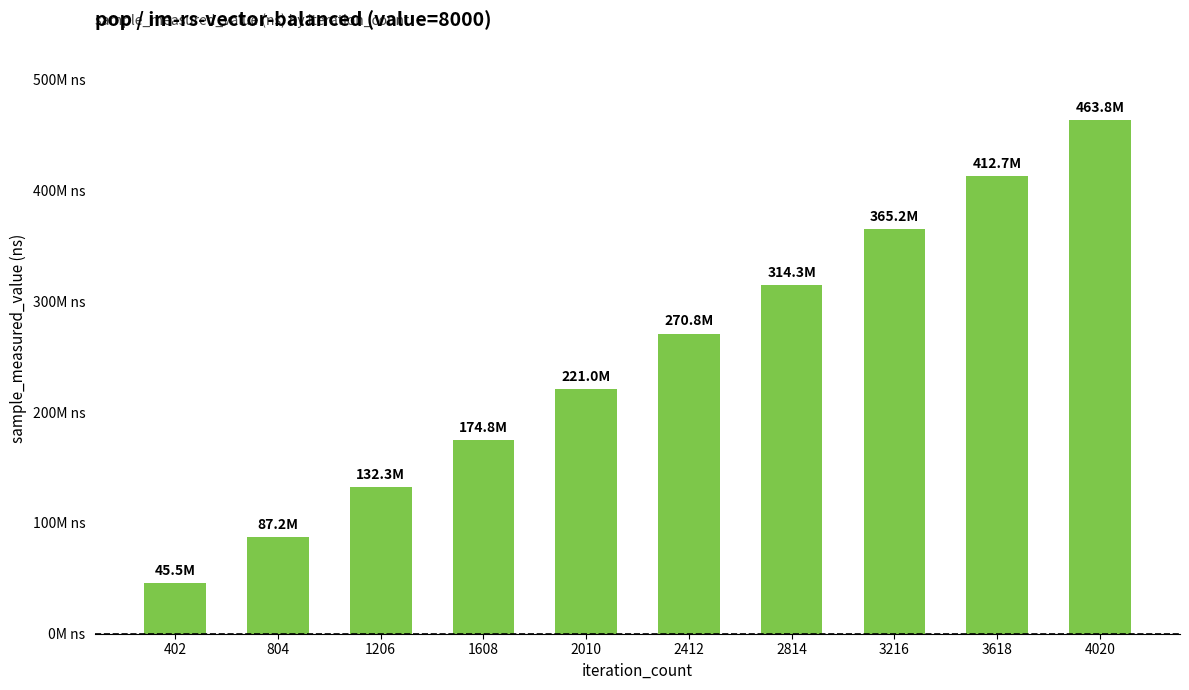

At which label does the data first exceed 270831546?

2814